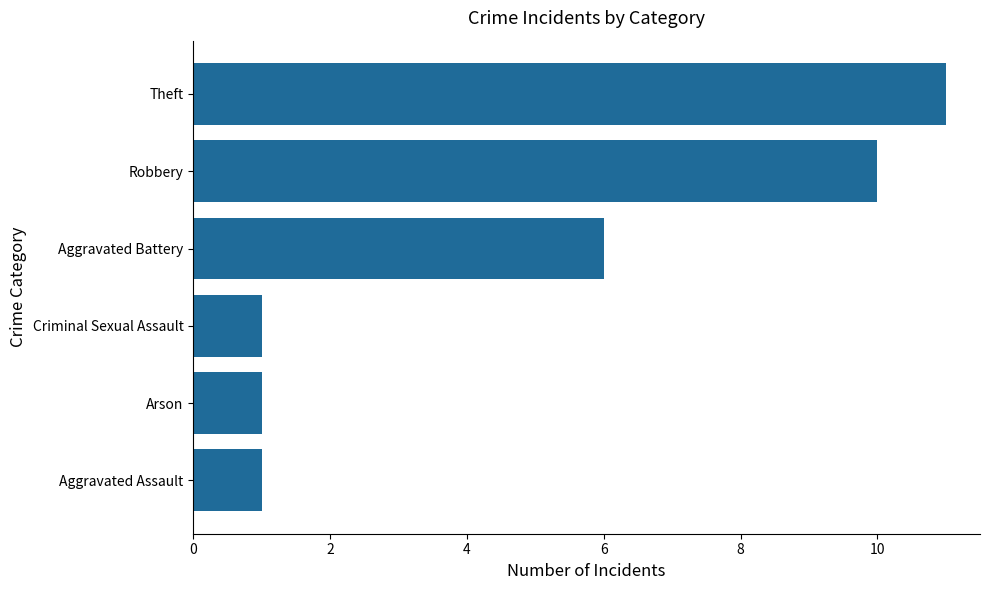

Between Aggravated Battery and Robbery, which is larger?

Robbery